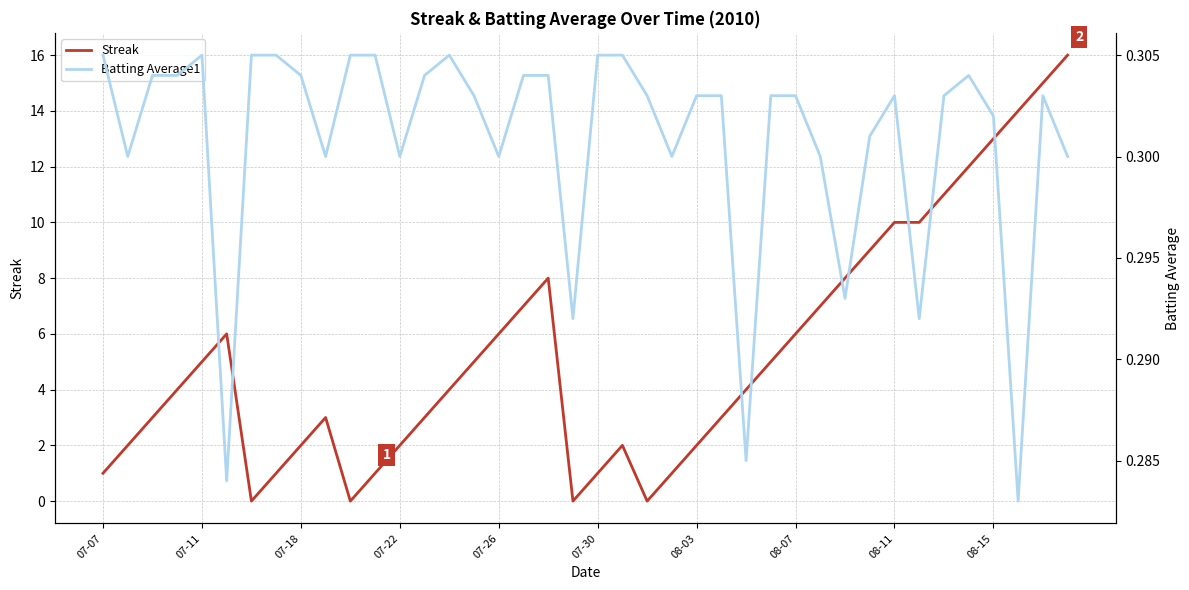

How many lines are shown in the chart?

2